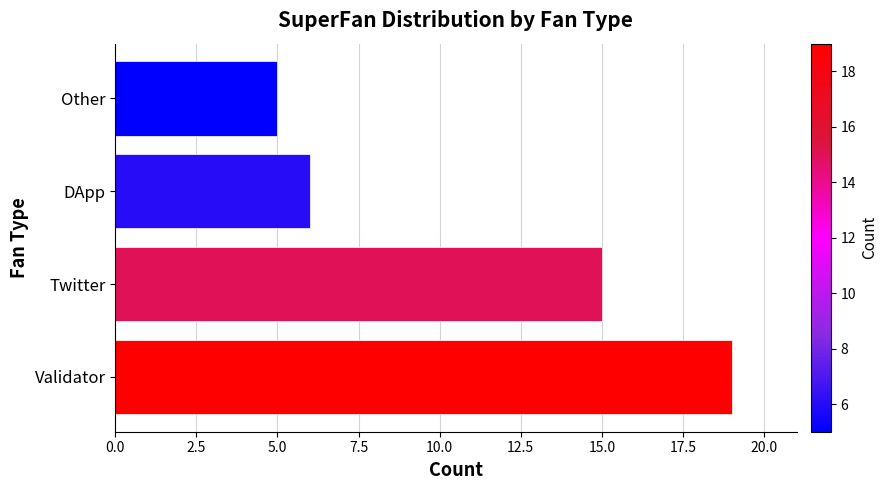

True or false: the data shows 8 at DApp.

False